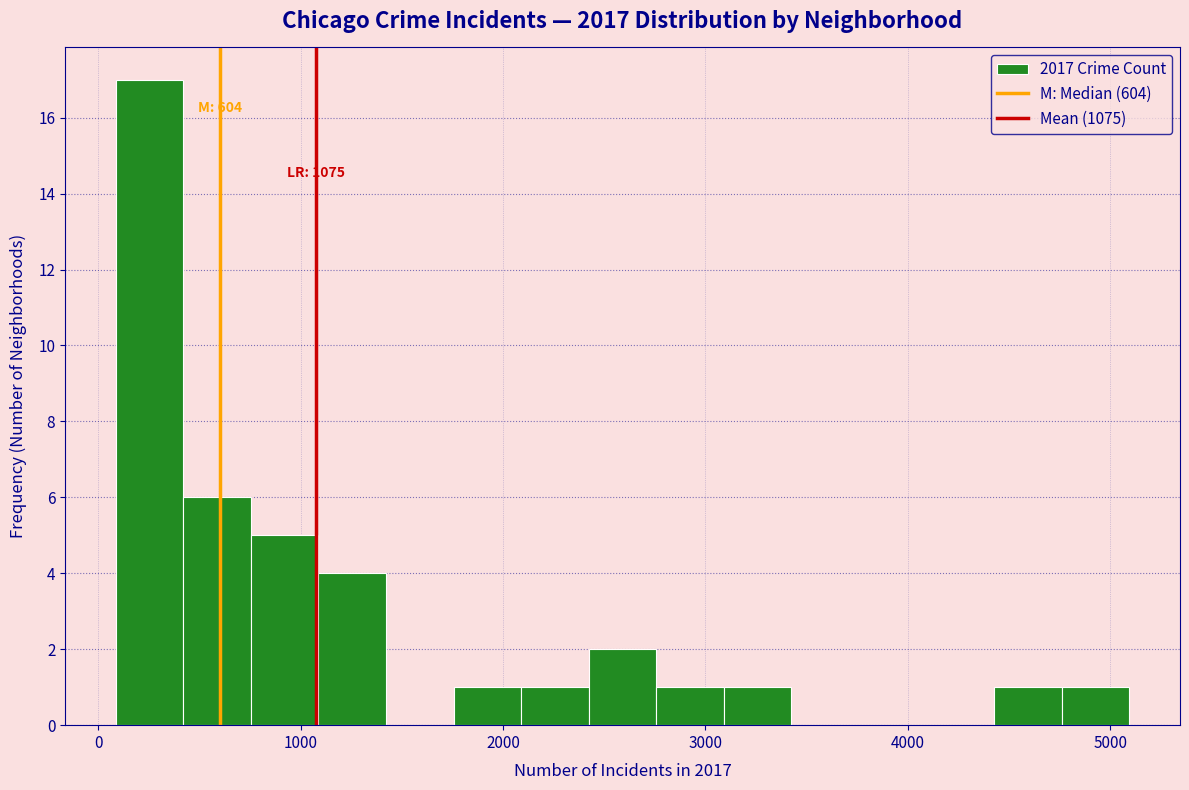

Read against the x-axis, roughly where is the centre of the tallest bar?

300